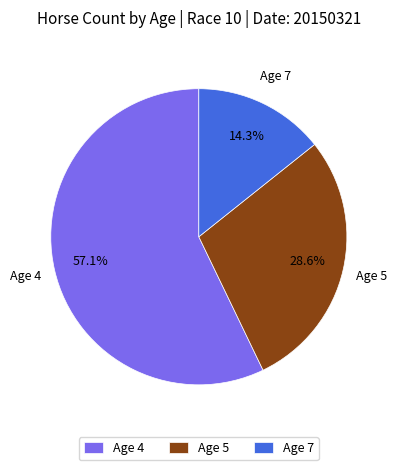

What percentage is NOT represented by Age 4?

42.9%